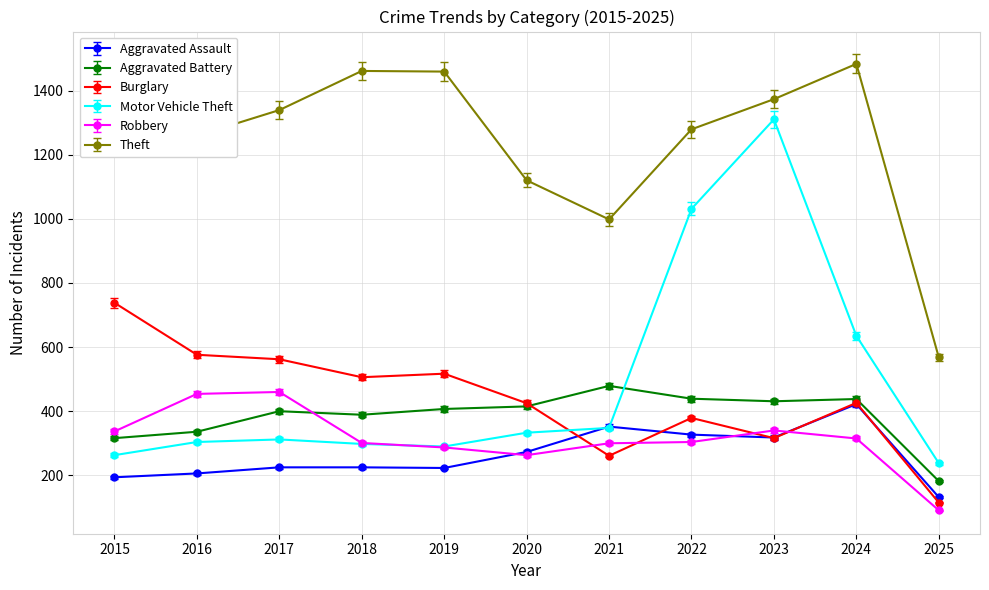

What is the value of the Robbery point at the 1st from the left?

337